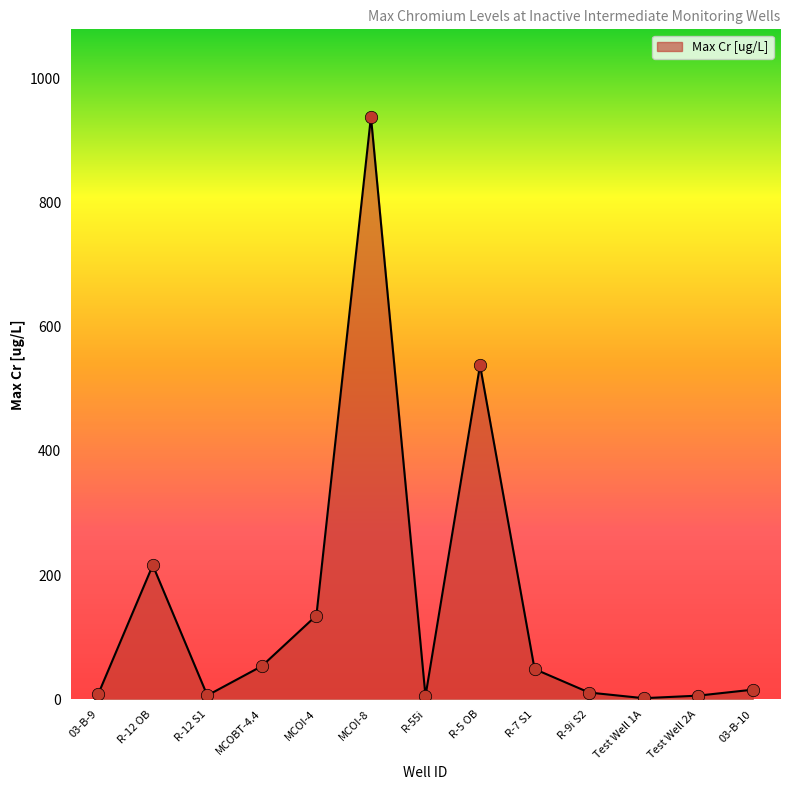

Between MCOBT-4.4 and 03-B-10, which is larger?

MCOBT-4.4